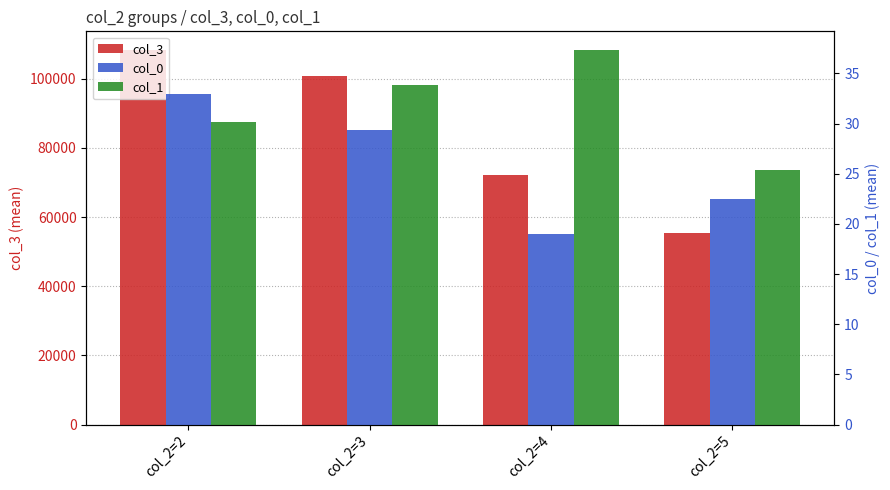

At which label is col_0 closest to 26?

col_2=3